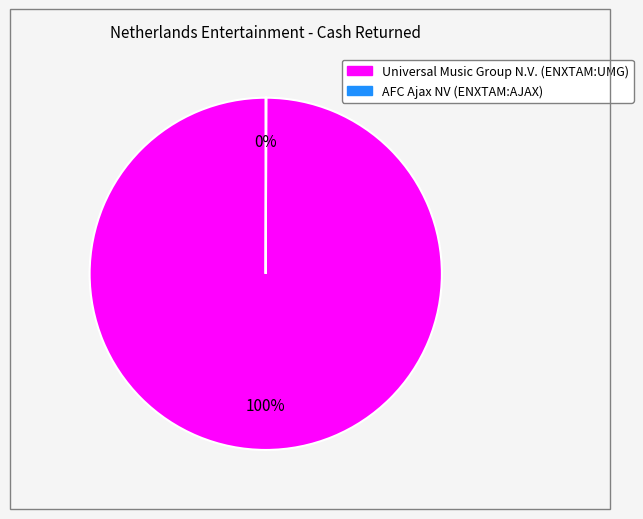

To the nearest percent, what is the average slice percentage?

50%